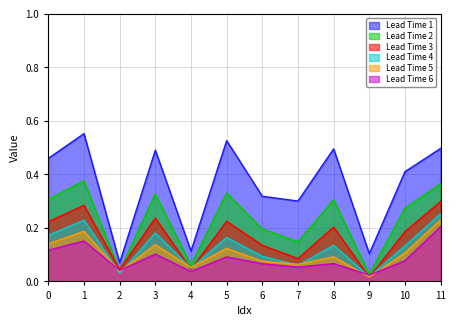

How many times do Lead Time 5 and Lead Time 6 cross each other?

4